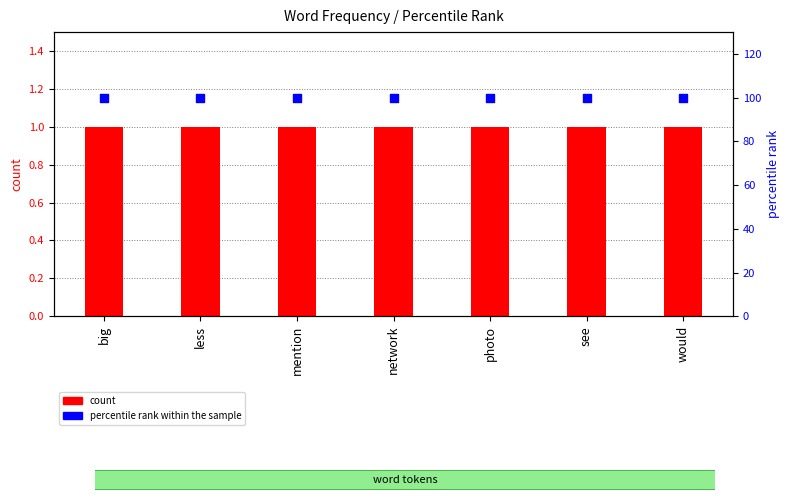

Which series reaches the maximum Y coordinate?

percentile rank within the sample